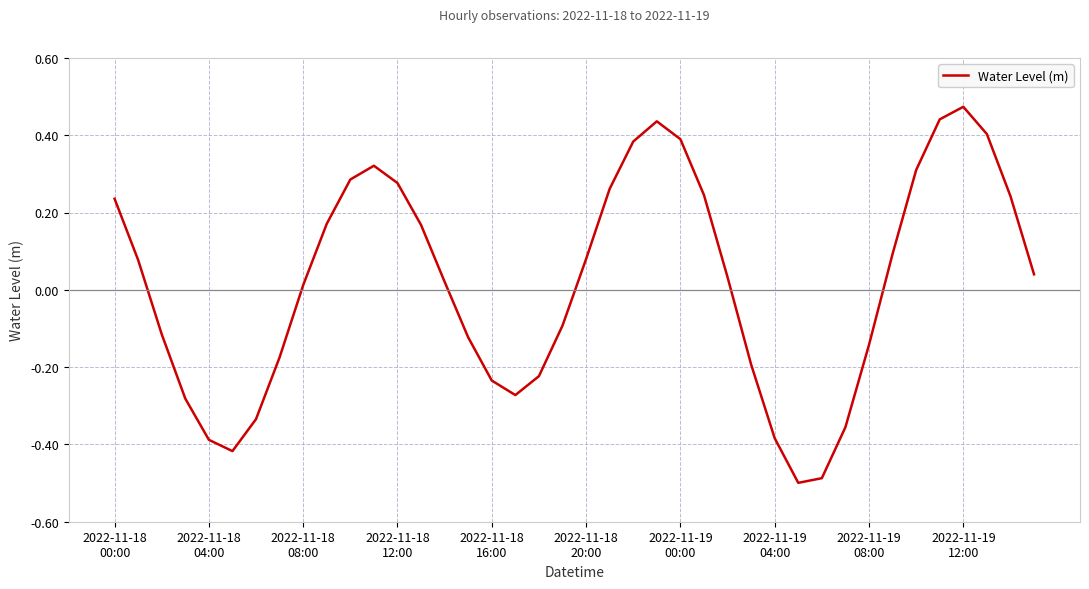

How many interior local valleys (lower than both neighbors) does the data have?

3